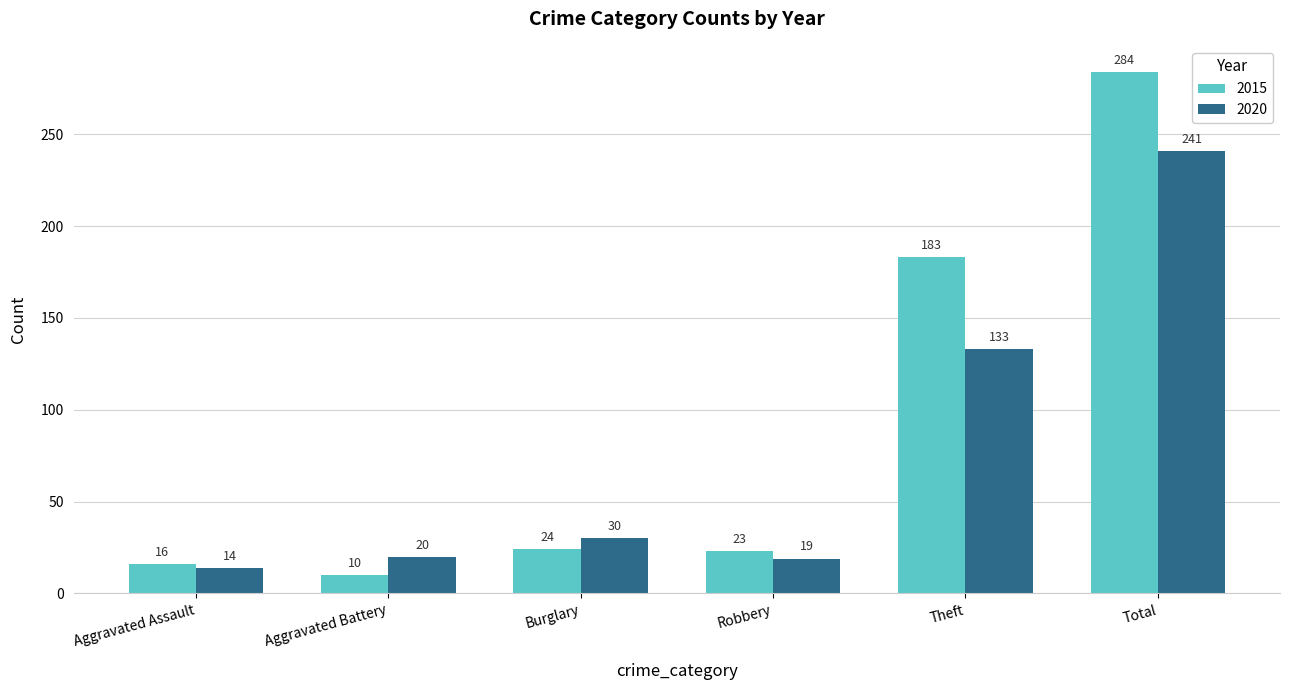

Reading left to right, what are all the values shown in this chart?

2015: Aggravated Assault=16	Aggravated Battery=10	Burglary=24	Robbery=23	Theft=183	Total=284
2020: Aggravated Assault=14	Aggravated Battery=20	Burglary=30	Robbery=19	Theft=133	Total=241